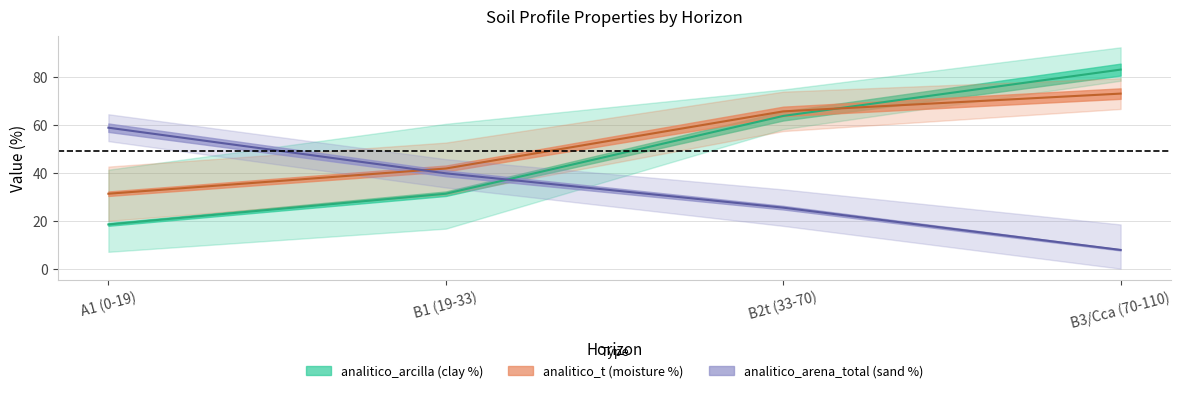

What is the difference between the analitico_arena_total values at B1 (19-33) and A1 (0-19)?

19.0